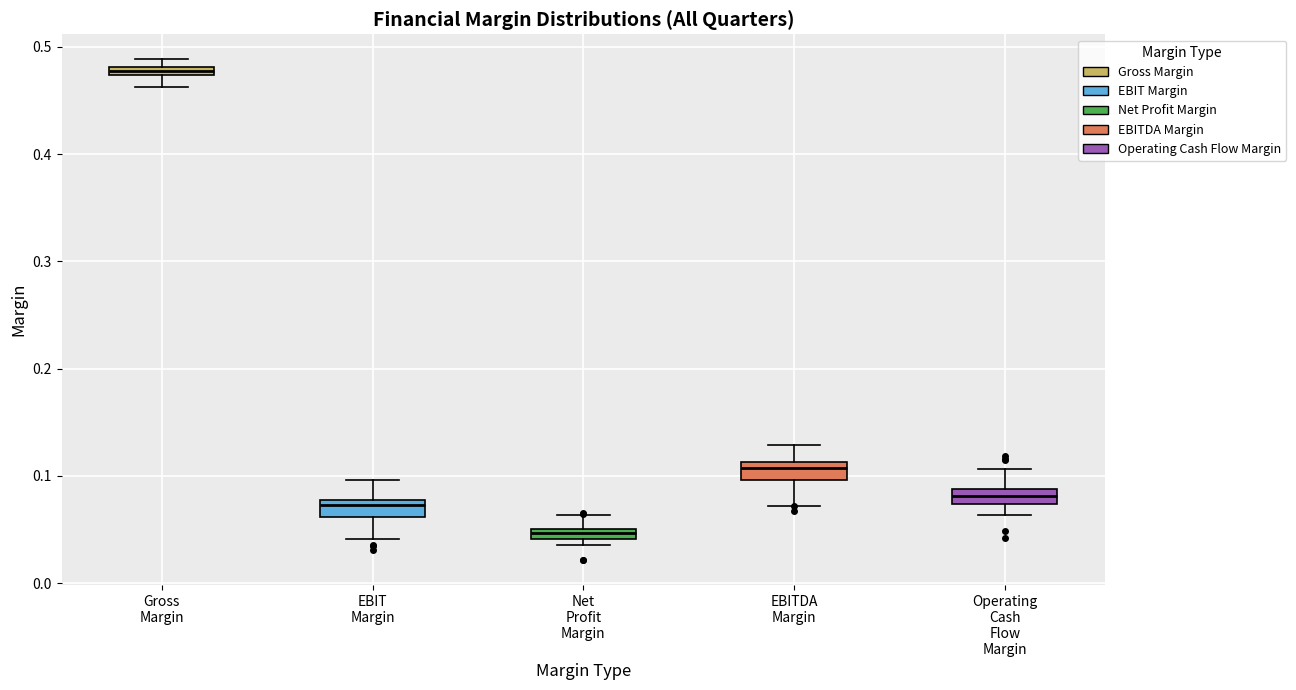

Where is the lower edge of the box for Gross Margin on the y-axis? The values are not printed on the chart, so give them approximately, as read against the axis.

0.47